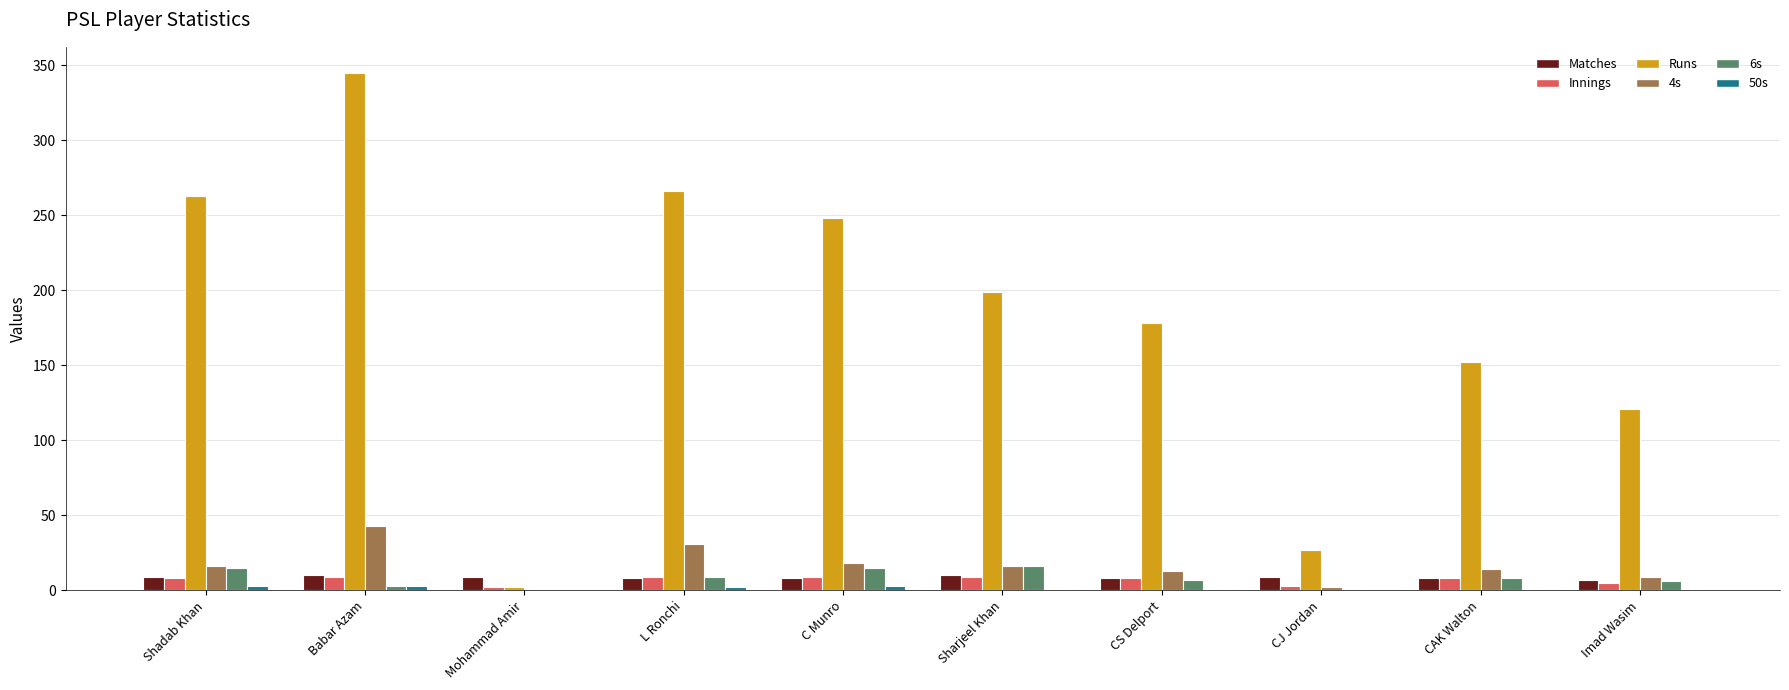

Which series has the largest range (max minus min)?

Runs